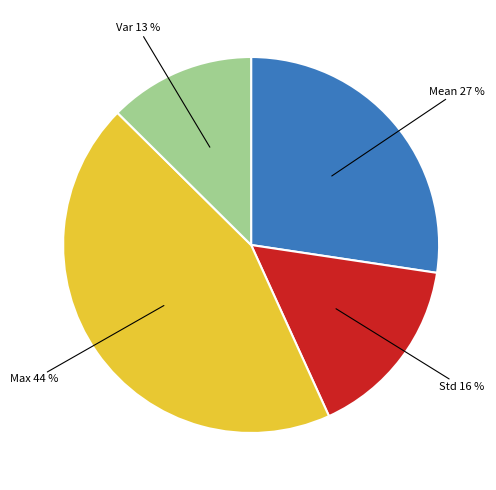

To the nearest percent, what is the average slice percentage?

25%